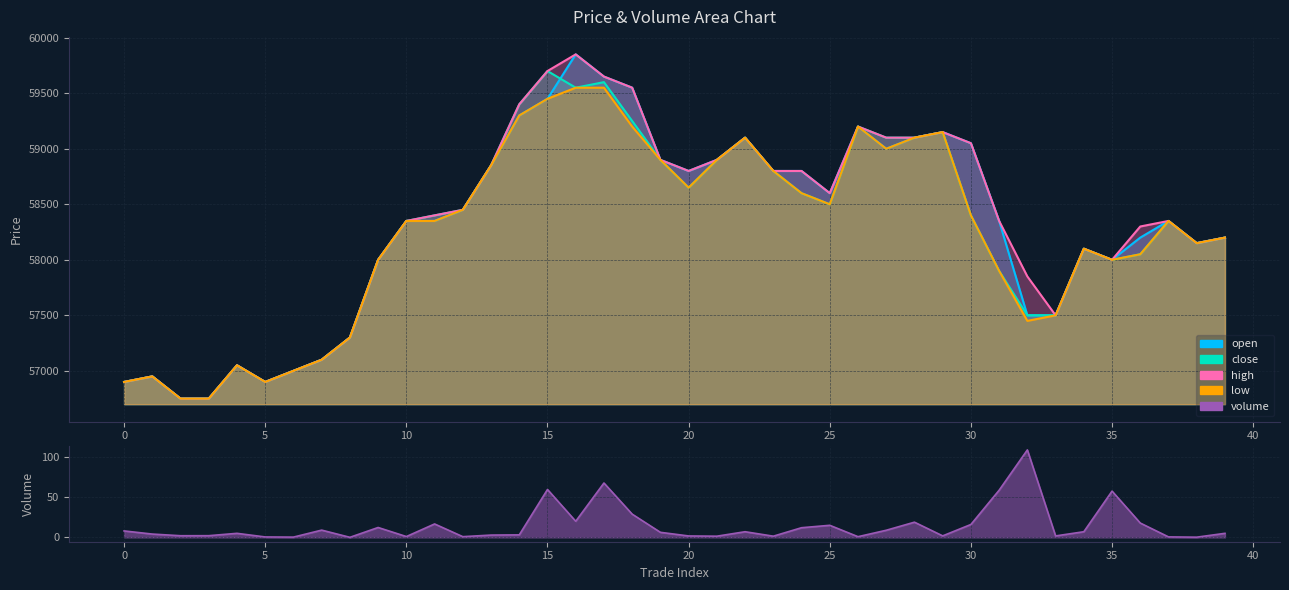

List the series in order of their peak value, lowest first.

volume, low, close, open, high